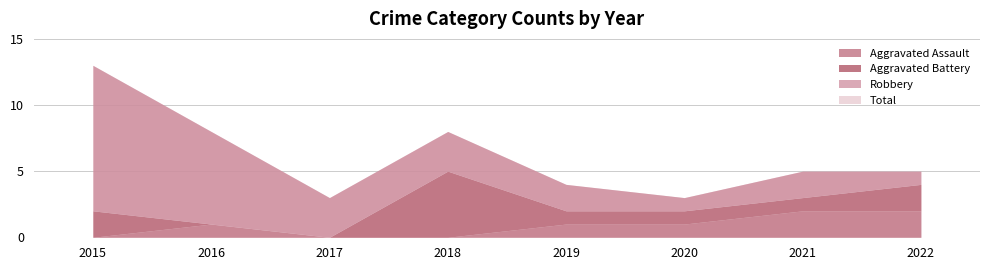

Is it true that Total equals 1 at 2020?

False